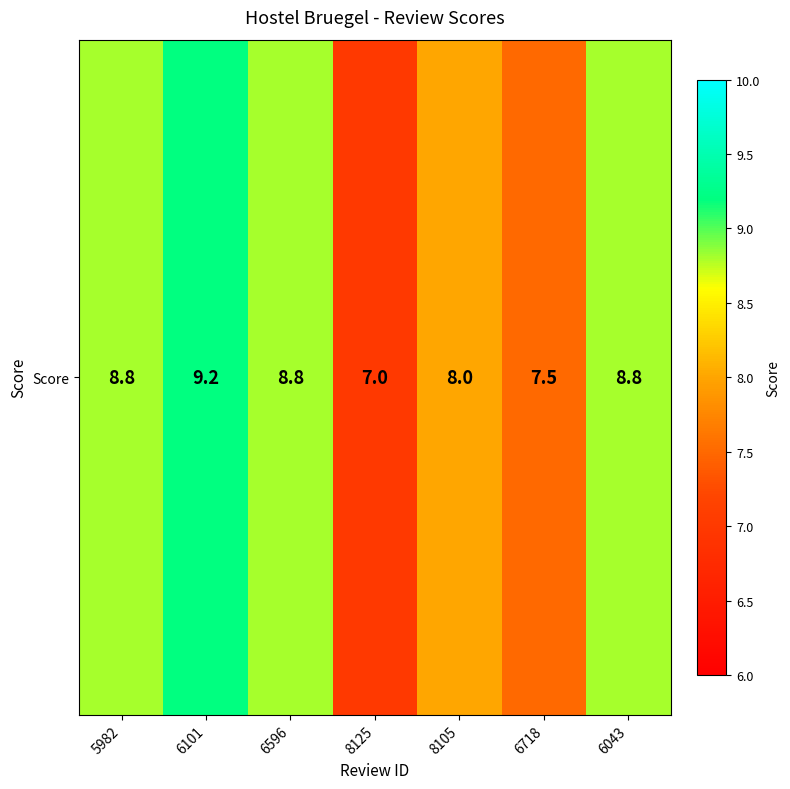

How many values are below 8?

2